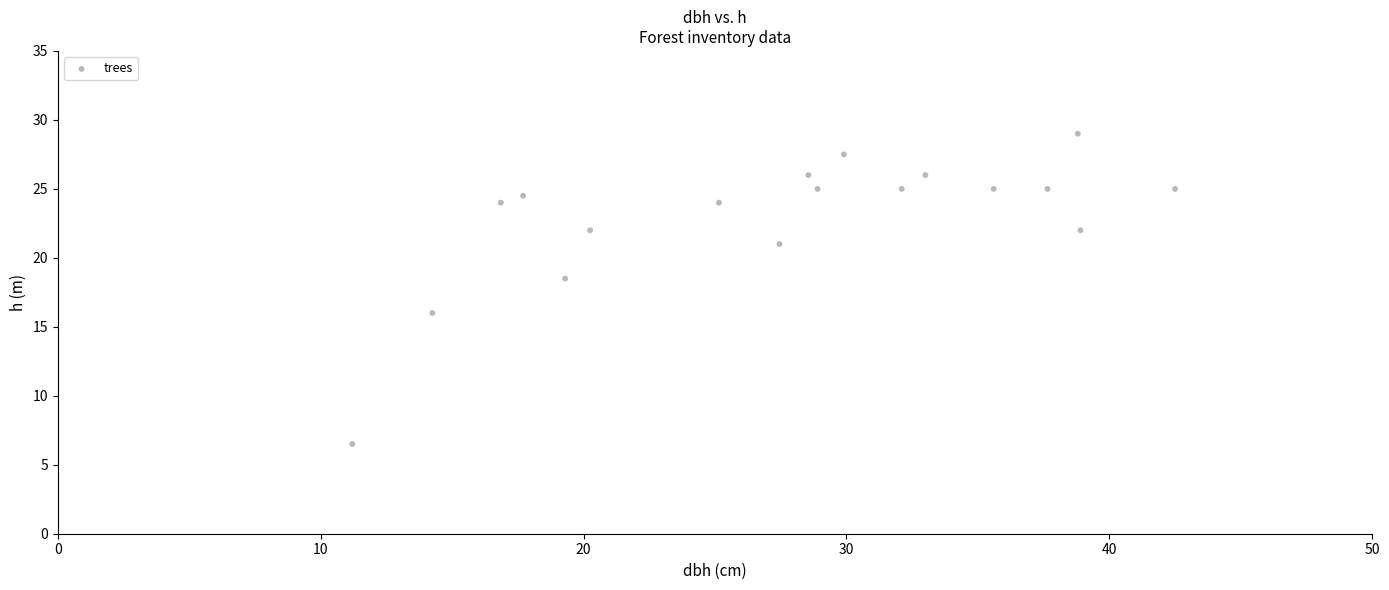

What is the range of Y values (max minus min)?

22.5